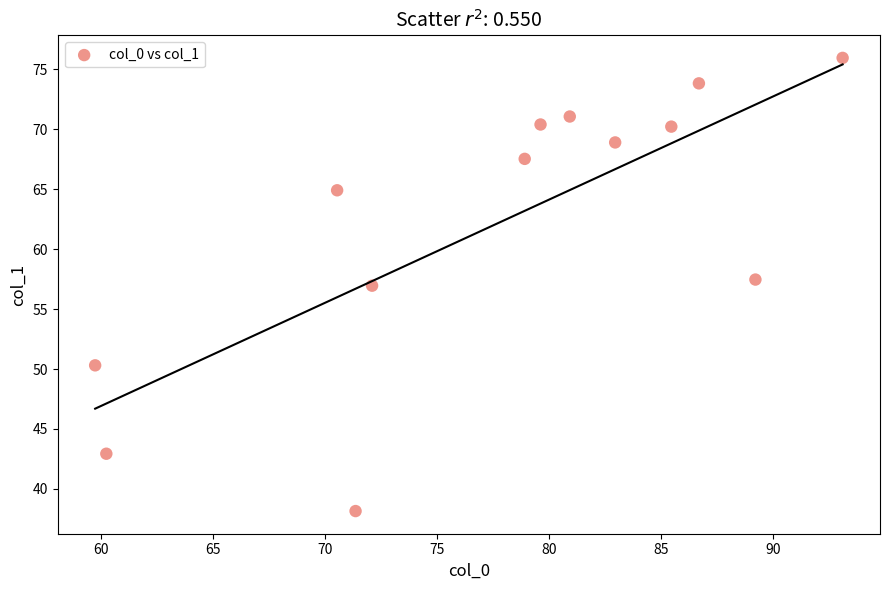

What is the range of Y values (max minus min)?

37.8